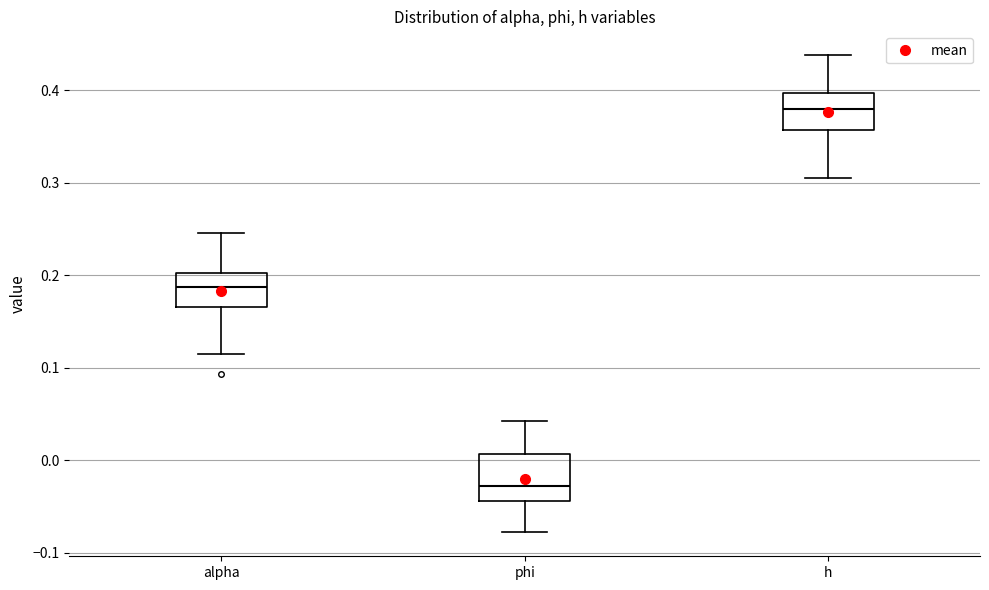

Reading left to right, read every box against the y-axis: the position of its median line, the range the box covers, and the ends of its whiskers. The values are not printed on the chart, so give them approximately, as read against the axis.

alpha: median 0.19, box 0.17 to 0.20, whiskers 0.12 to 0.25
phi: median -0.03, box -0.04 to 0.01, whiskers -0.08 to 0.04
h: median 0.38, box 0.36 to 0.40, whiskers 0.31 to 0.44